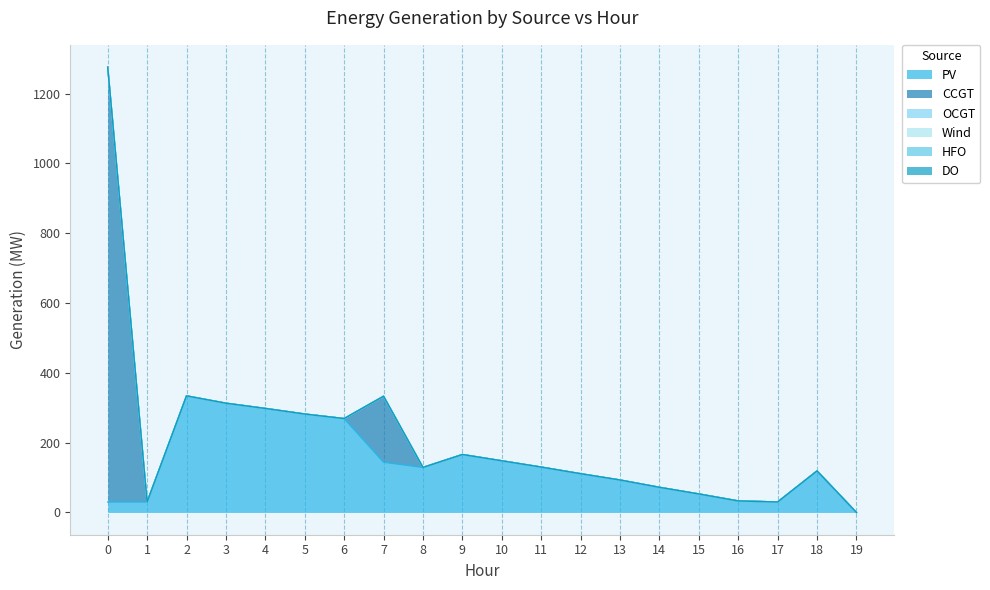

Does the chart have visible grid lines?

Yes